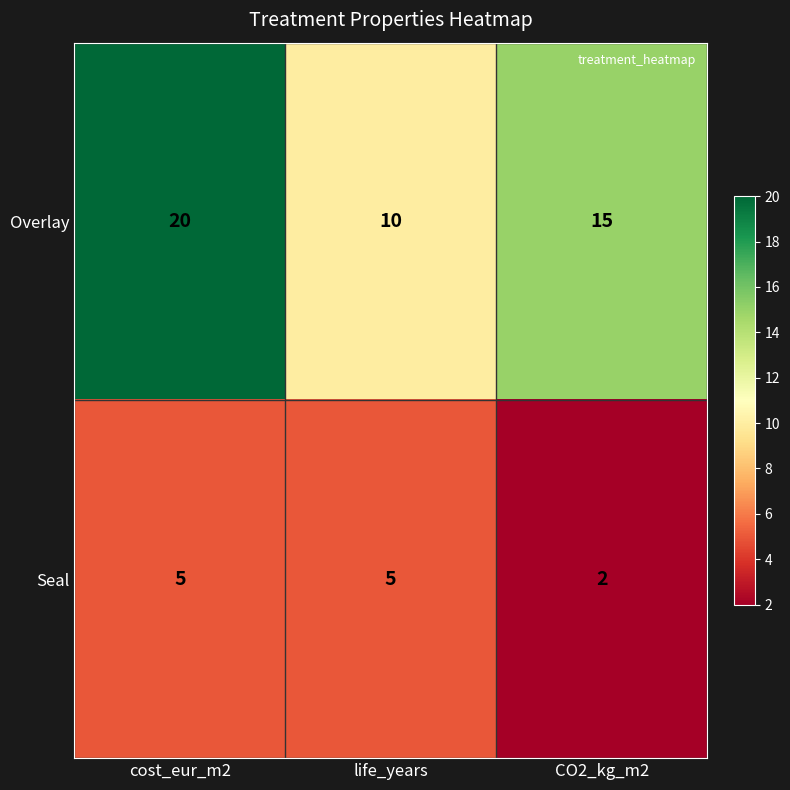

Rank the series at cost_eur_m2 from highest to lowest value.

Overlay, Seal